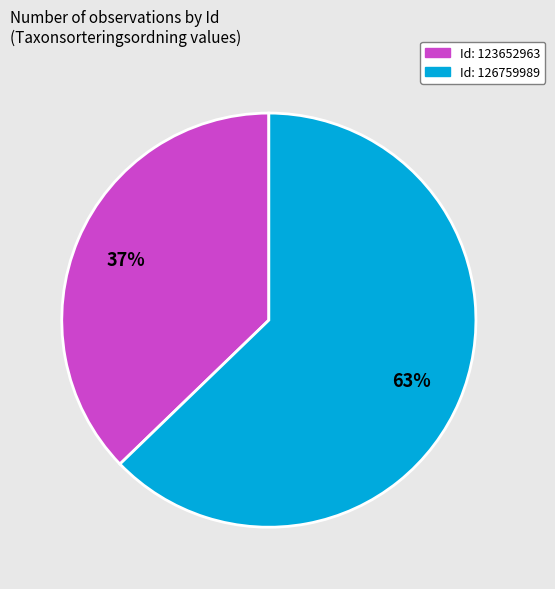

Is there any slice that represents more than half of the pie?

Yes